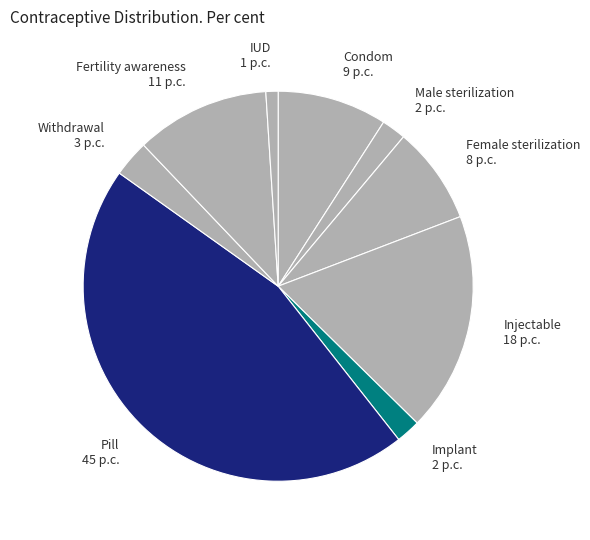

What is the smallest slice in the pie chart?

IUD